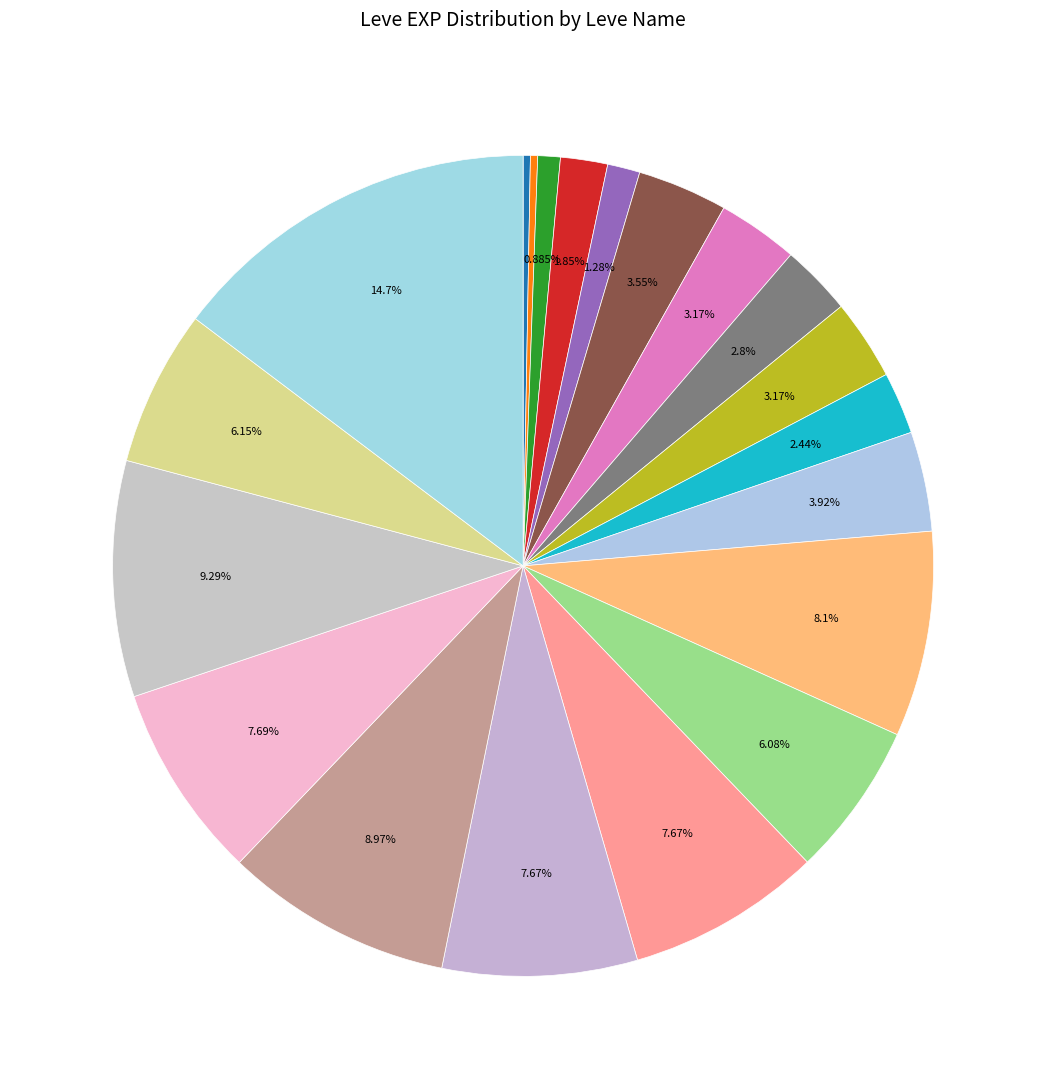

How many segments does this pie chart have?

20